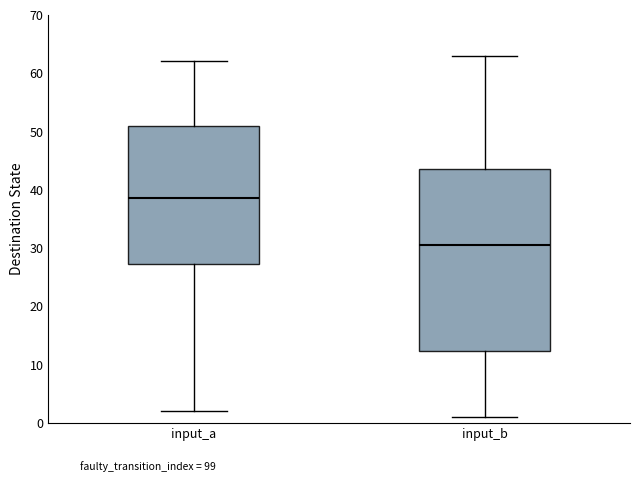

Where does the upper whisker of the box for input_a end on the y-axis? The values are not printed on the chart, so give them approximately, as read against the axis.

62